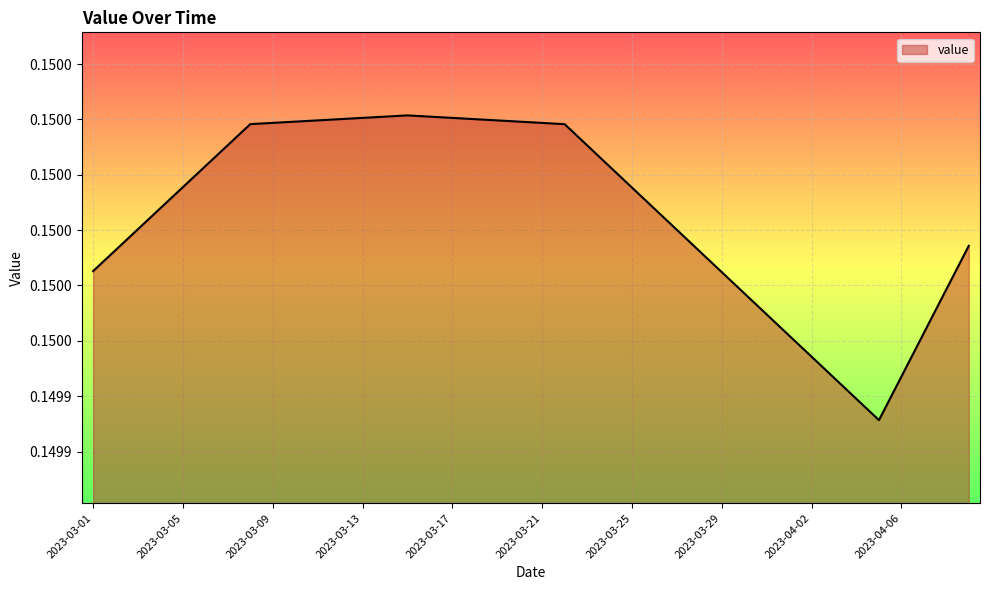

Does the chart have visible grid lines?

Yes